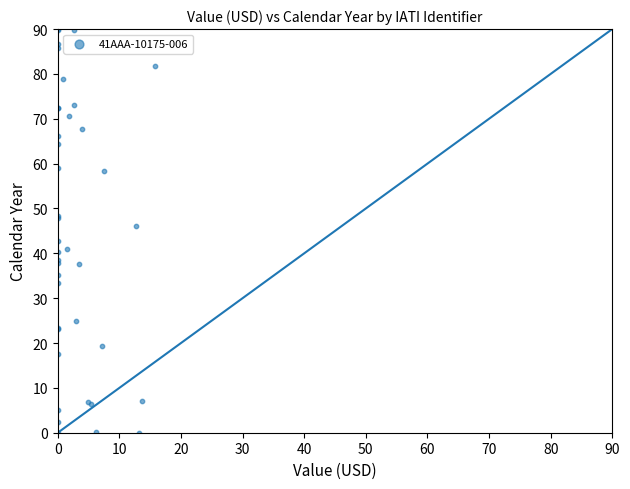

What Y value in the scatter plot is closest to 45?

46.1